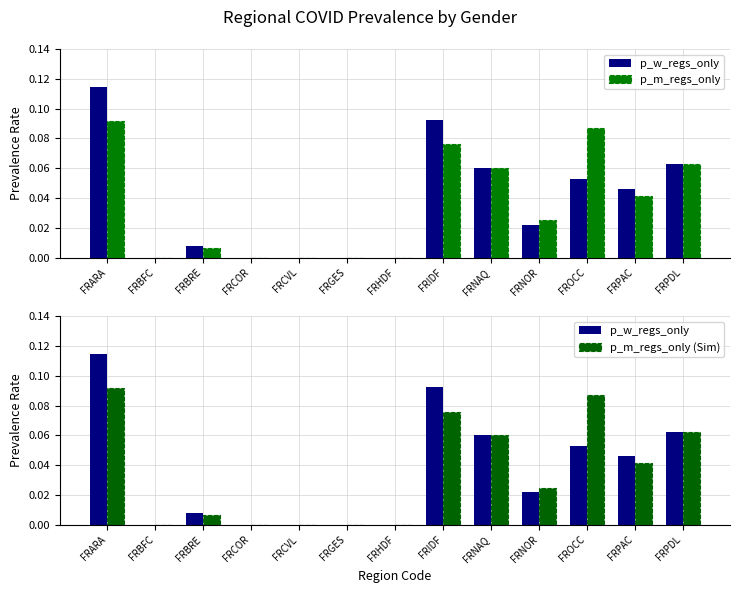

Reading left to right, what are all the values shown in this chart?

p_w_regs_only: 0.1	0.0	0.0	0.0	0.0	0.0	0.0	0.1	0.1	0.0	0.1	0.0	0.1
p_m_regs_only: 0.1	0.0	0.0	0.0	0.0	0.0	0.0	0.1	0.1	0.0	0.1	0.0	0.1
p_m_regs_only (Sim): 0.1	0.0	0.0	0.0	0.0	0.0	0.0	0.1	0.1	0.0	0.1	0.0	0.1